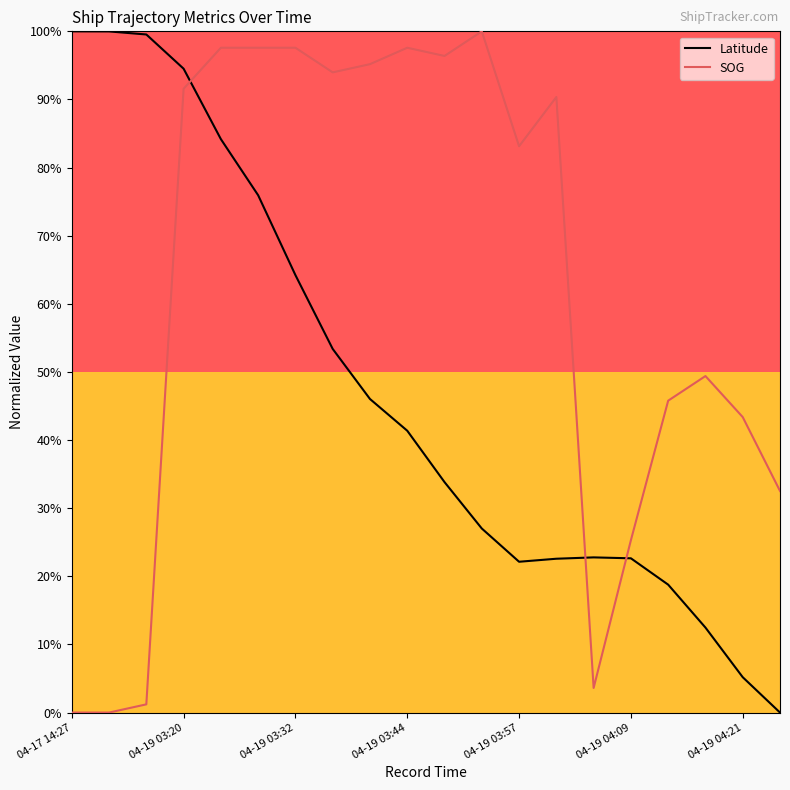

What are all the series names shown in the legend?

Latitude, SOG